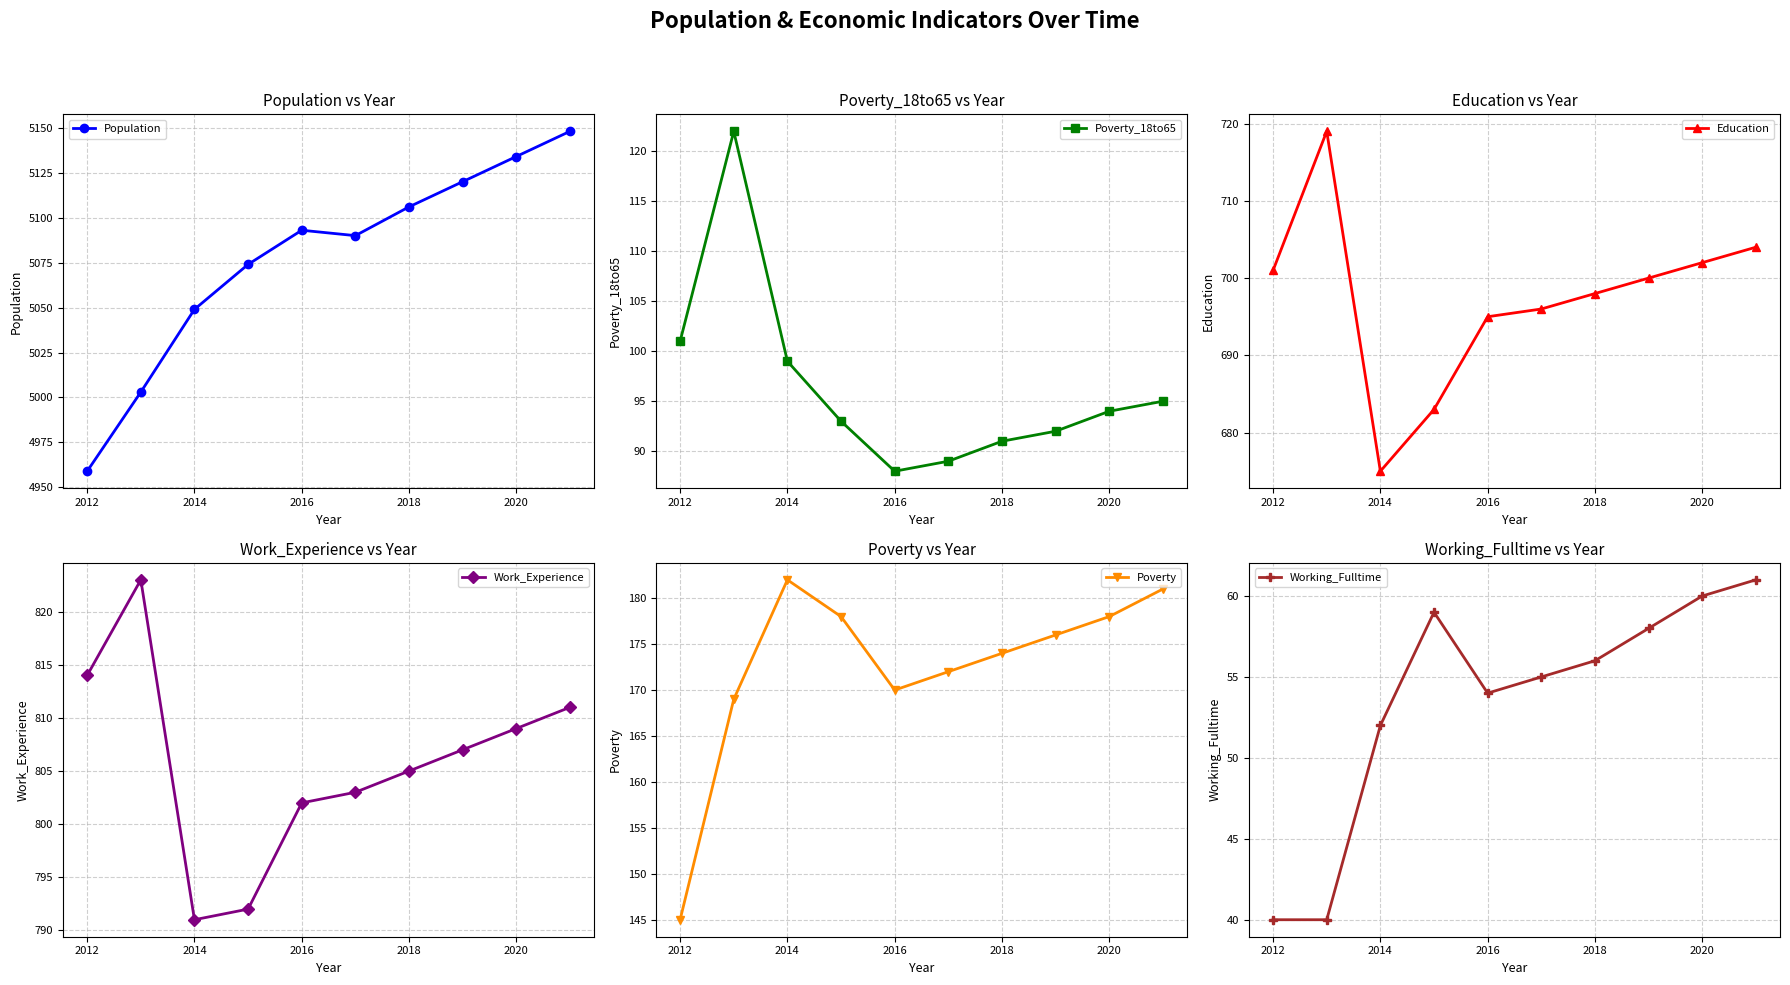

How many categories are shown in the chart?

10